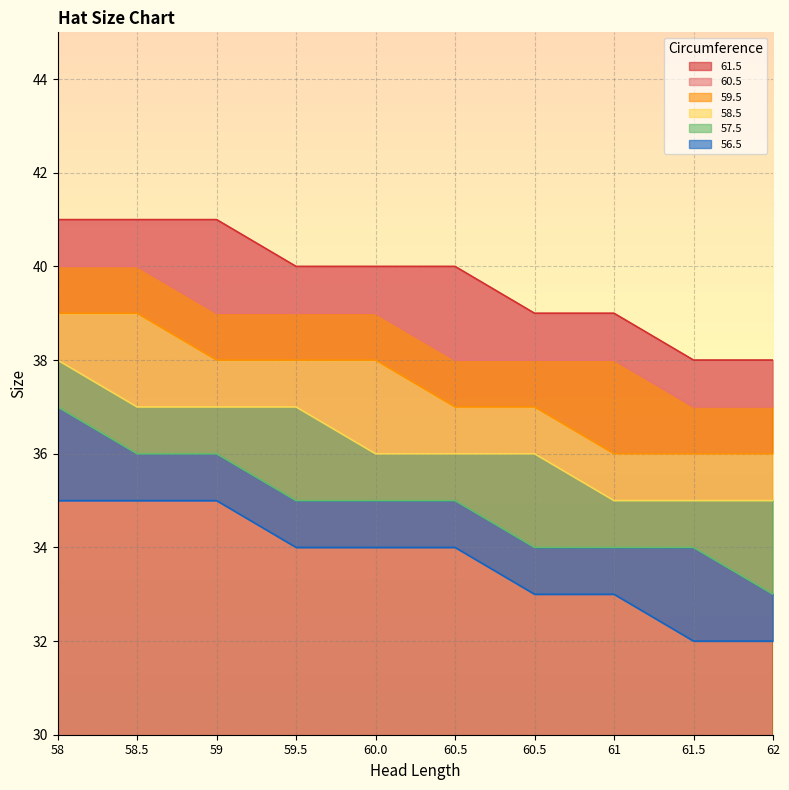

Which series changed the most between 59.5 and 61?

59.5